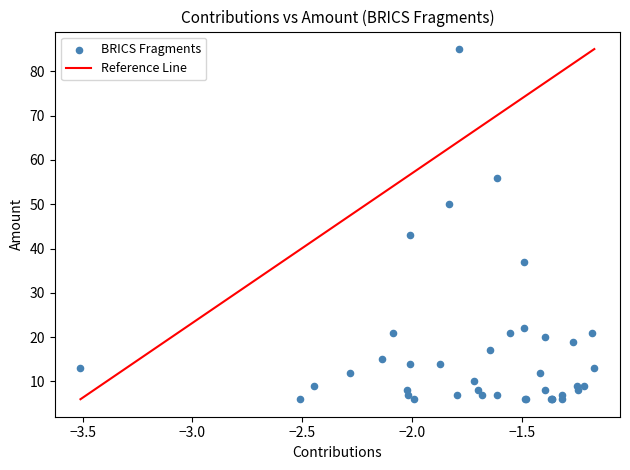

What Y value in the scatter plot is closest to 45?

43